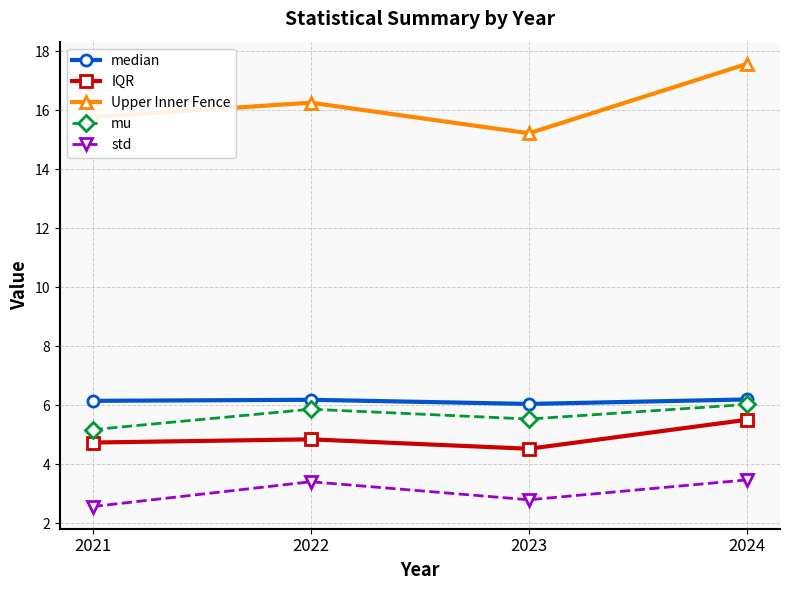

True or false: Upper Inner Fence and mu intersect in this chart.

False